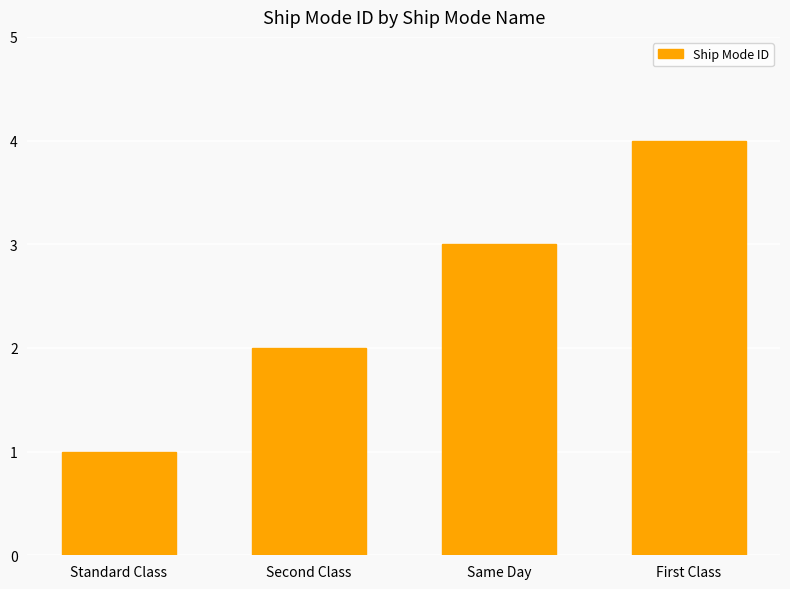

What is the difference between the maximum and minimum values?

3